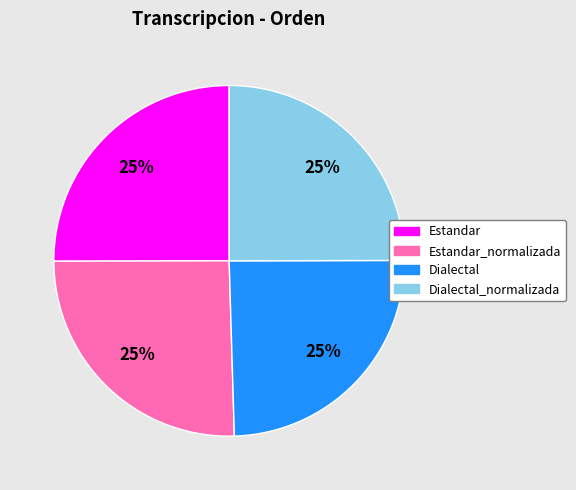

To the nearest percent, what is the average slice percentage?

25%